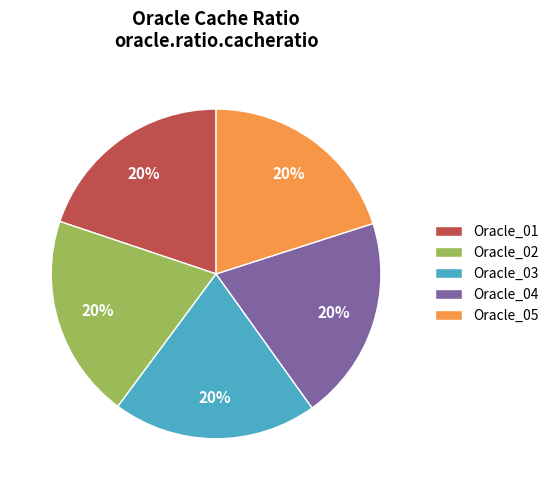

How many slices are in this pie chart?

5